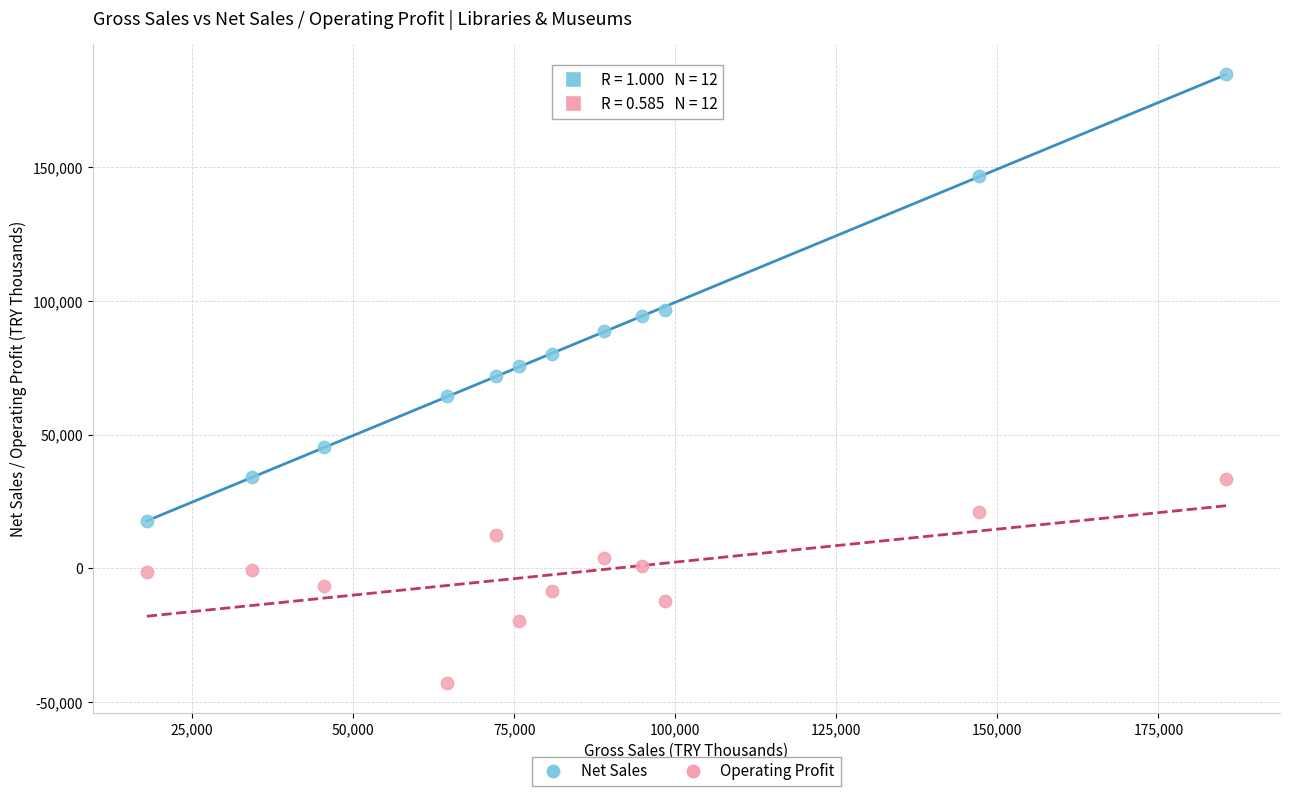

Across all data points, what is the range of X values (max minus min)?

167519.6